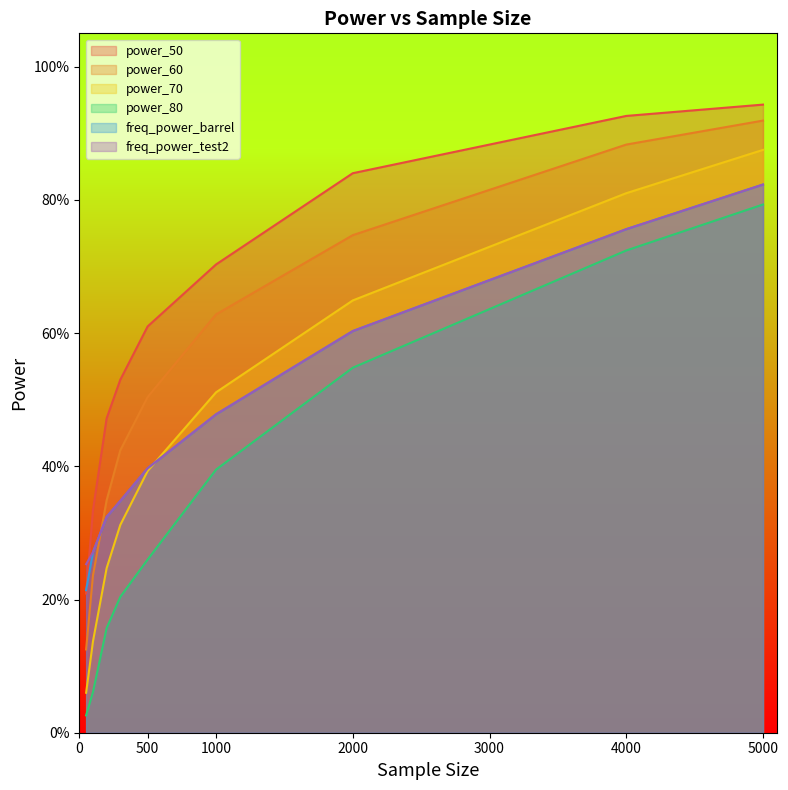

At which label is freq_power_barrel closest to 0?

50